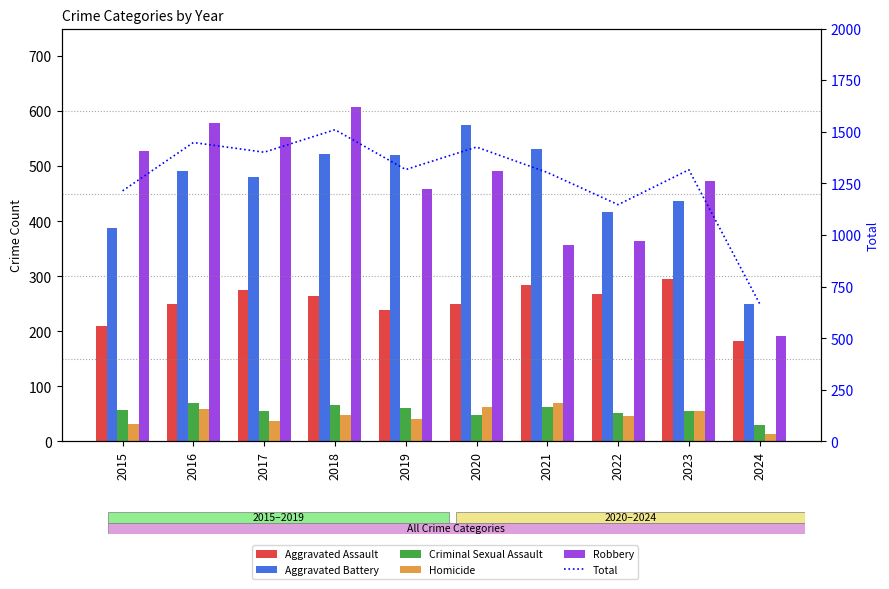

At how many categories does at least one series exceed 634?

10